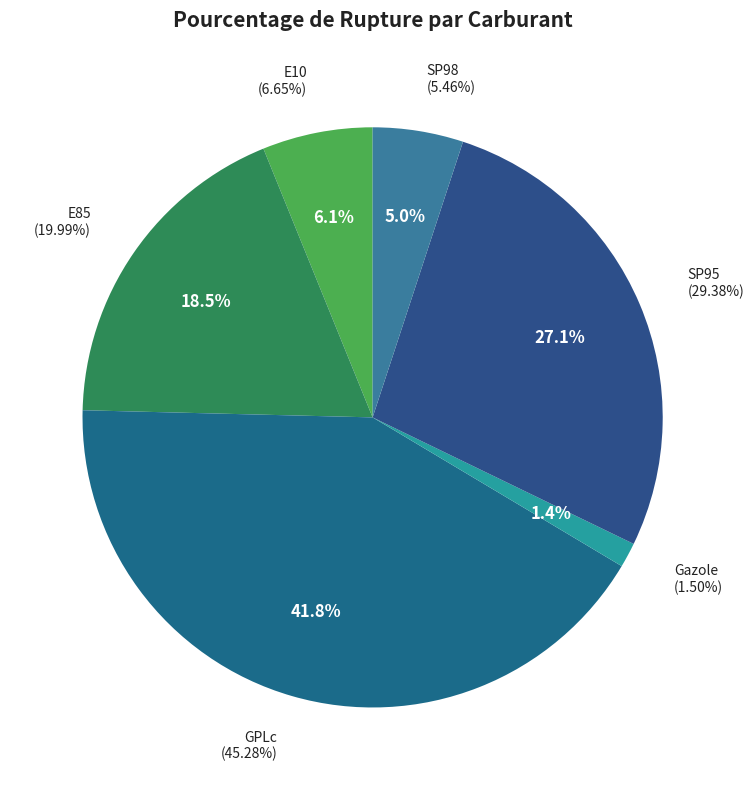

Is it true that E85 is 23% of the pie?

False